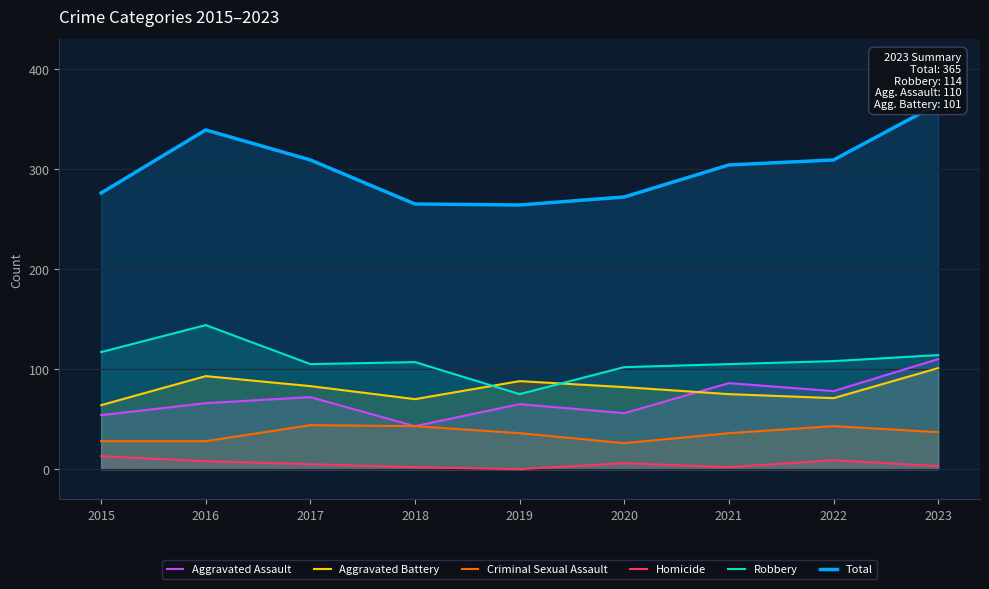

At which category does Criminal Sexual Assault reach its first local peak?

2017